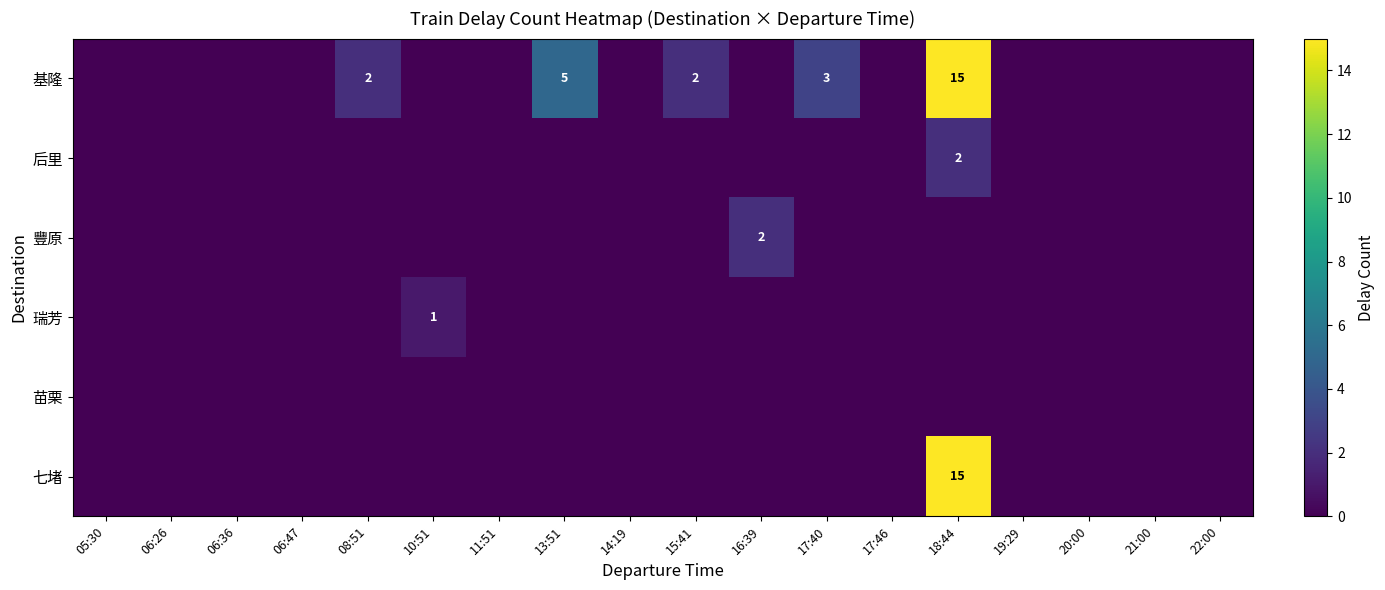

True or false: 后里 has a value of 4 at 18:44.

False